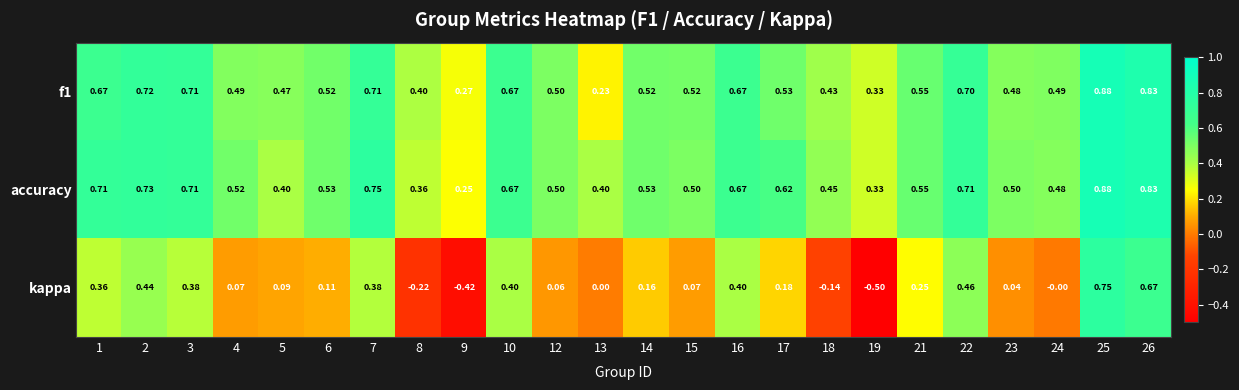

Between 2 and 24, which series saw the biggest shift?

kappa